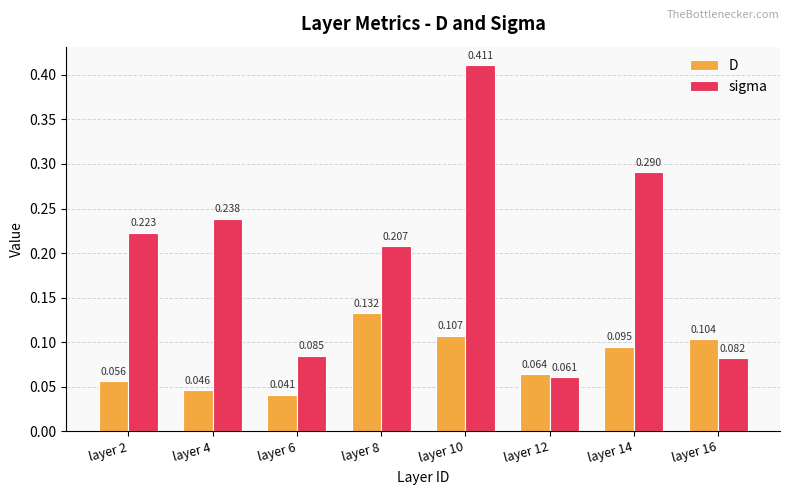

Does the chart contain any negative values?

No